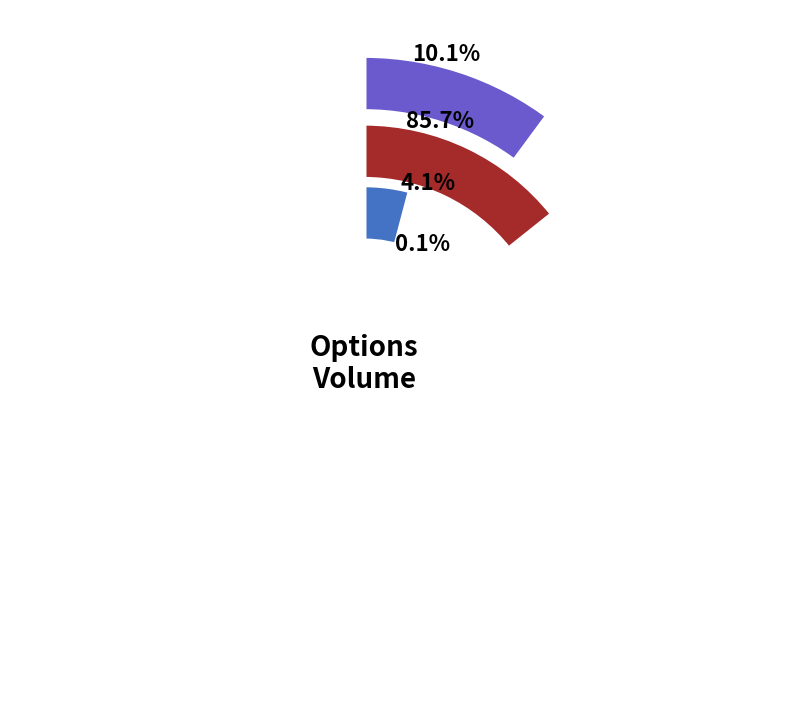

What is the total percentage of Strike <=420 and Strike 429+?

96.8%